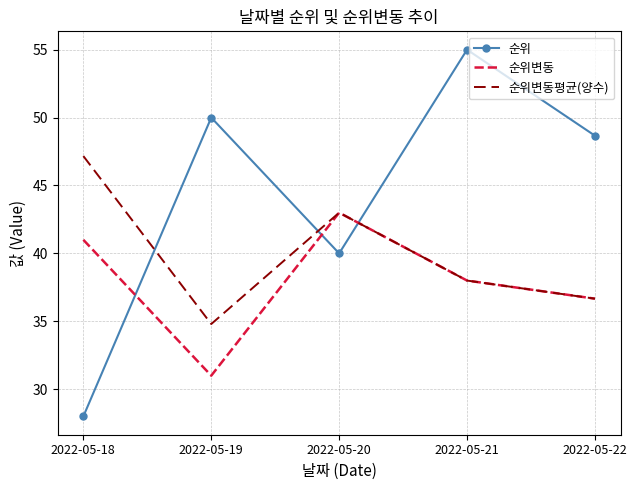

How many times do 순위 and 순위변동평균(양수) cross each other?

3